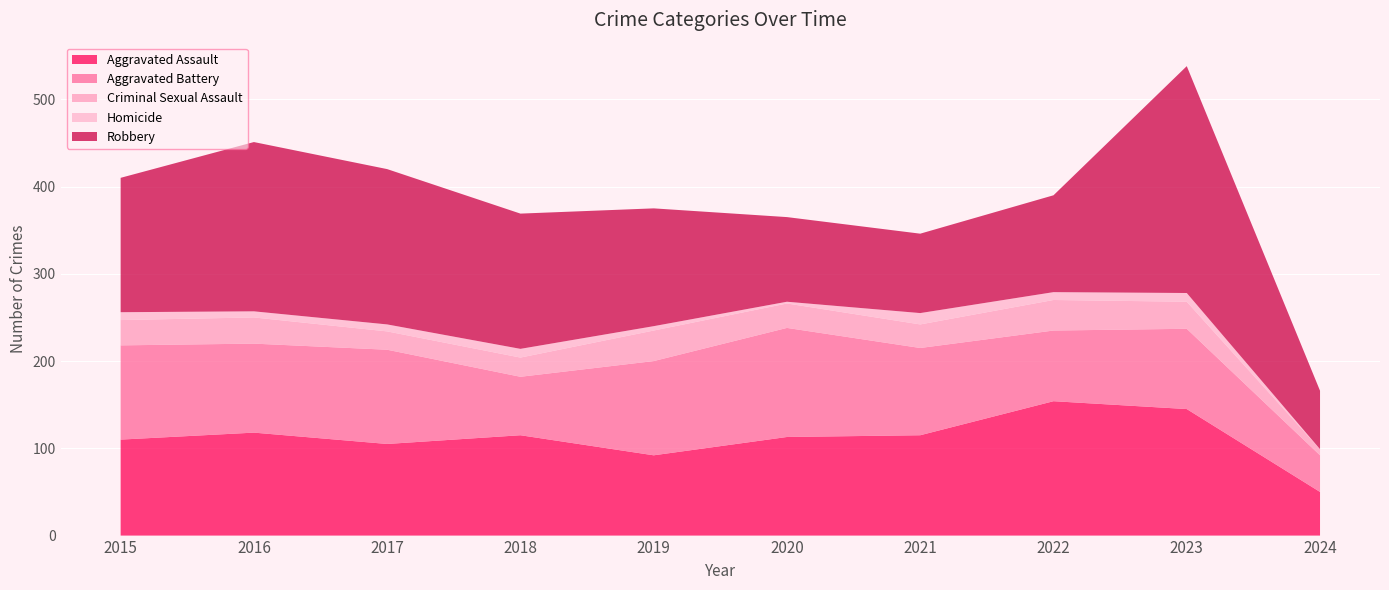

Reading left to right, extract all data points from this chart.

Aggravated Assault: 110	118	105	115	92	113	115	154	145	50
Aggravated Battery: 108	102	108	67	108	125	100	81	92	42
Criminal Sexual Assault: 29	30	21	22	35	28	27	35	31	7
Homicide: 9	7	8	10	5	2	13	9	10	0
Robbery: 154	194	178	155	135	97	91	111	260	67